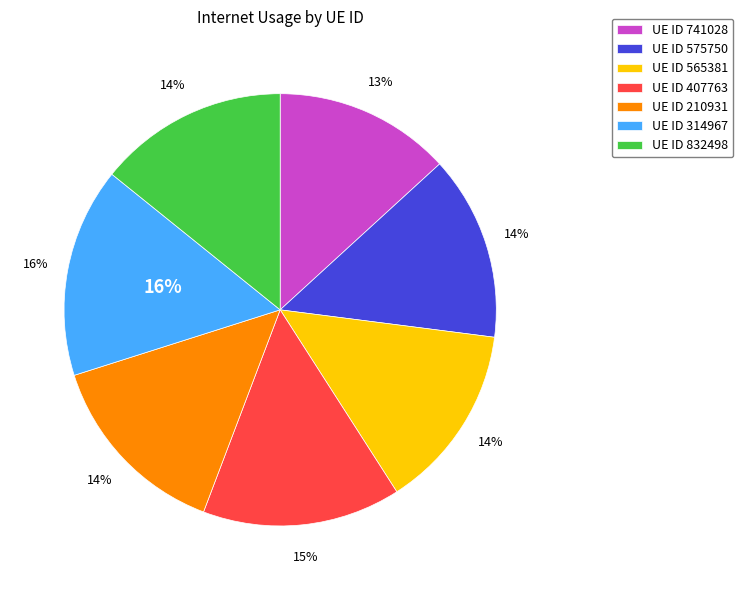

What percentage is the 210931 slice, to the nearest percent?

14%